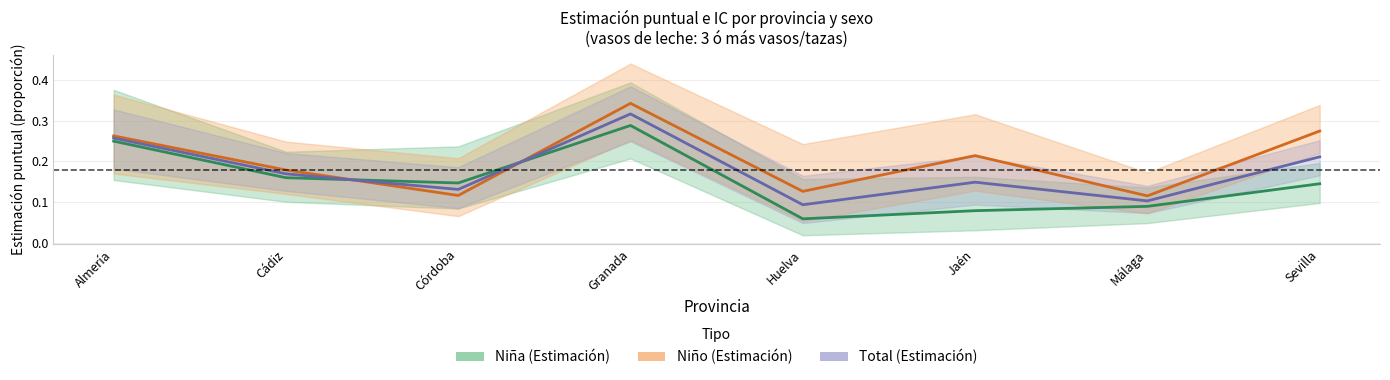

Reading right to left, list all the values displayed in this chart.

Niña (Estimación): 0.1	0.1	0.1	0.1	0.3	0.1	0.2	0.2
Niño (Estimación): 0.3	0.1	0.2	0.1	0.3	0.1	0.2	0.3
Total (Estimación): 0.2	0.1	0.1	0.1	0.3	0.1	0.2	0.3